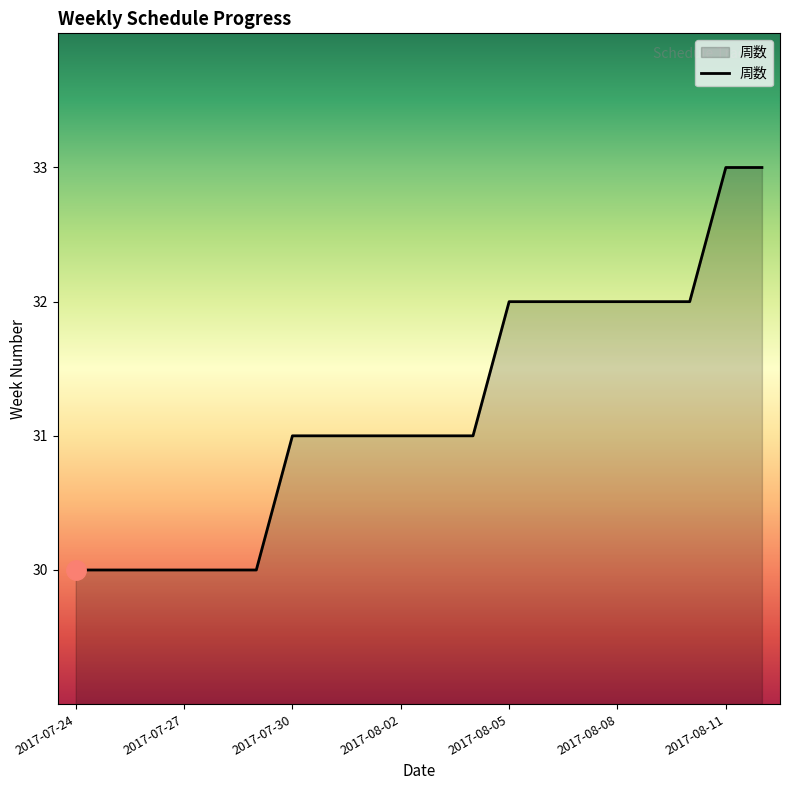

What is the smallest value displayed?

30